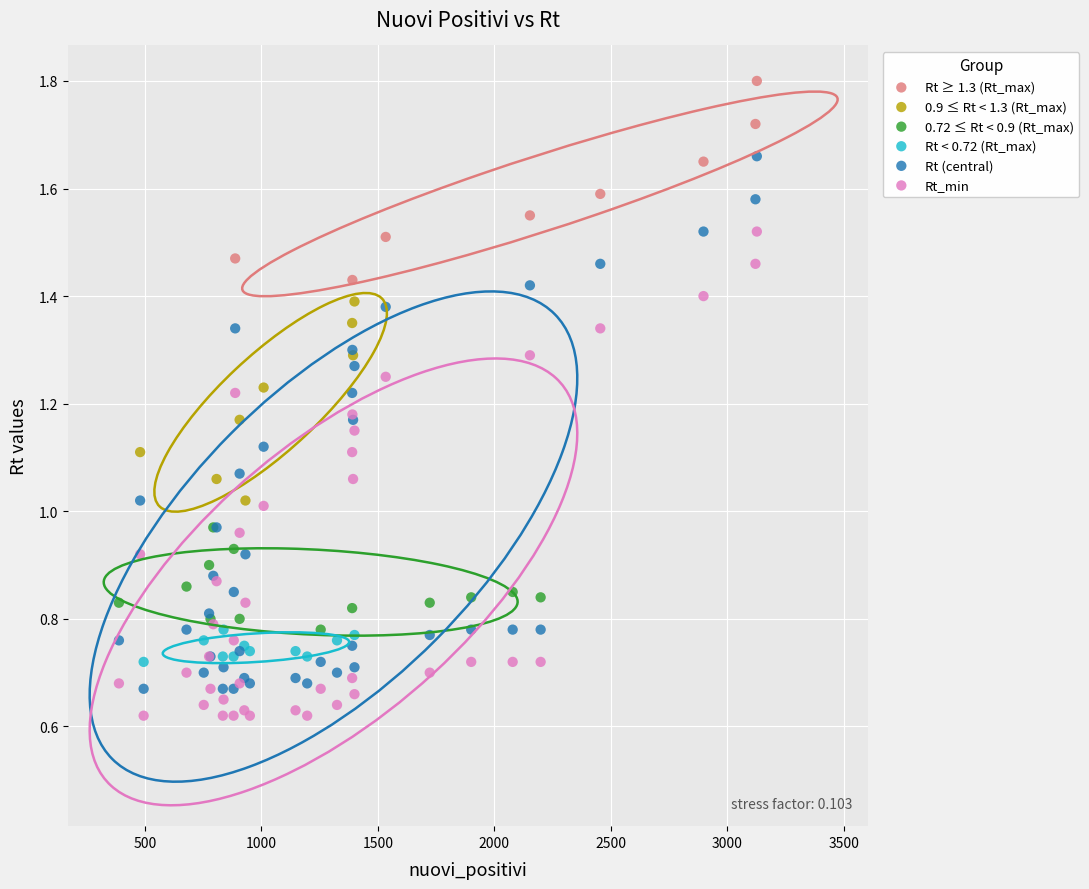

Which series has the widest spread of Y values?

Rt (central)